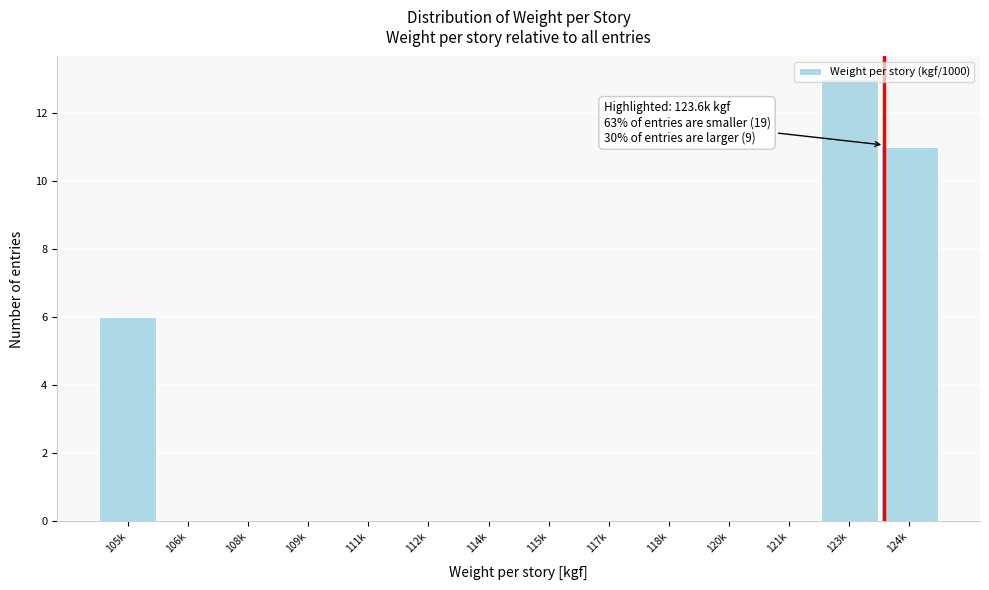

What is the change in value from 118k to 123k?

+13